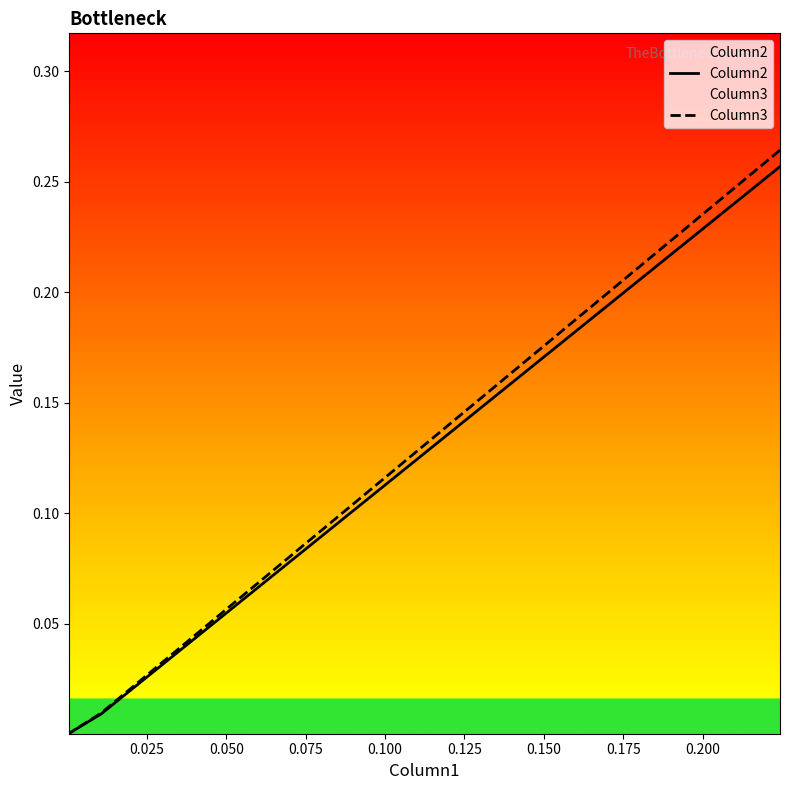

What are all the series names shown in the legend?

Column2, Column3